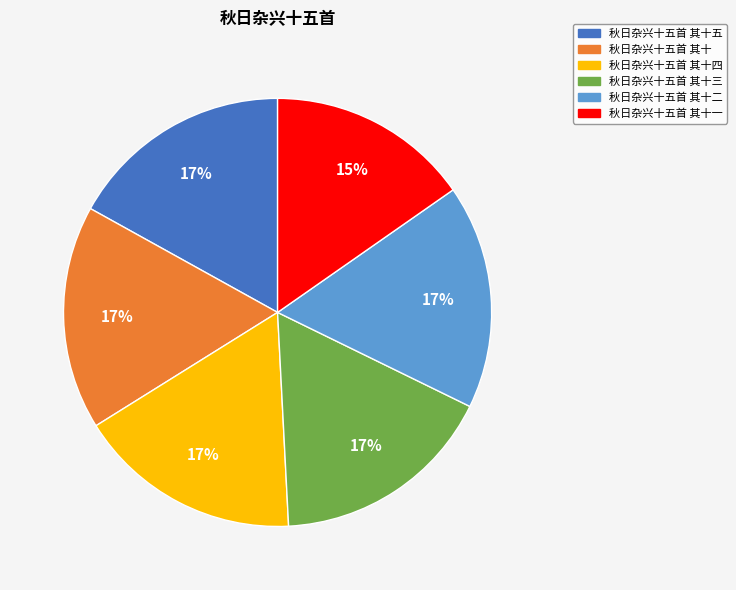

To the nearest percent, what is the average slice percentage?

17%